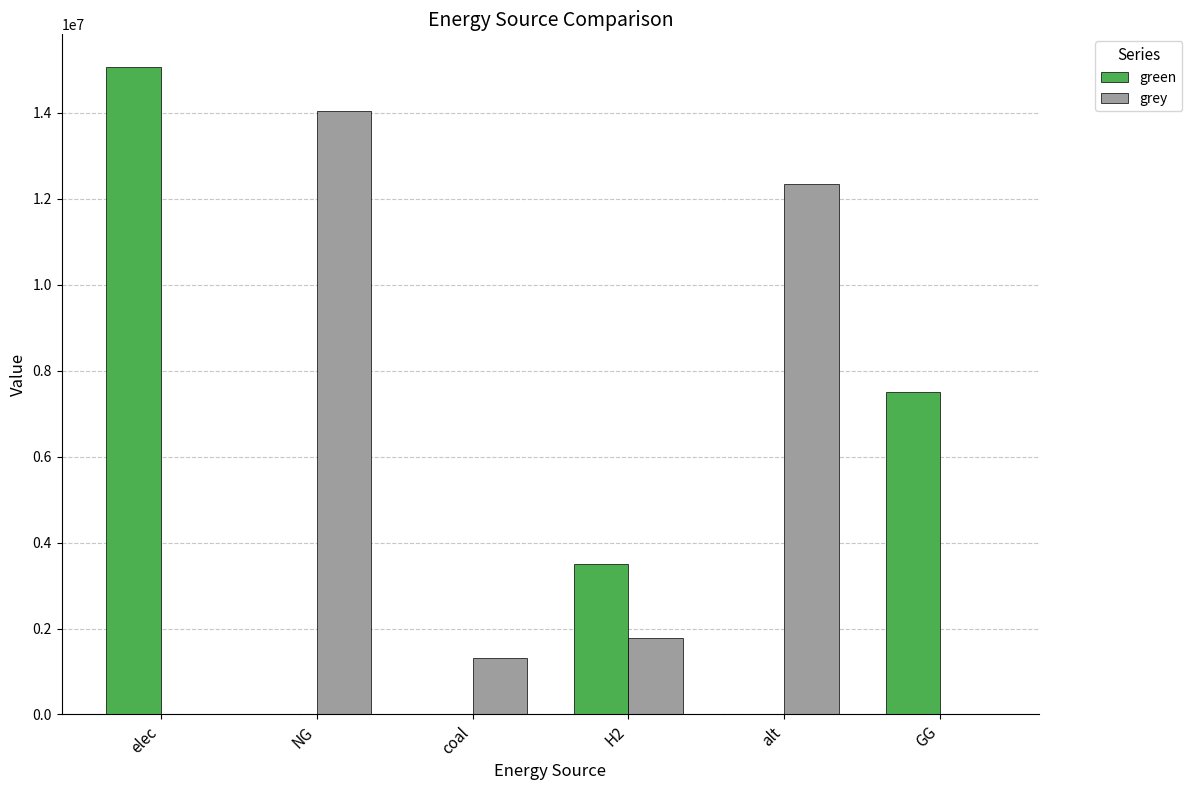

What is the sum of the green values at H2 and elec?

18574361.1